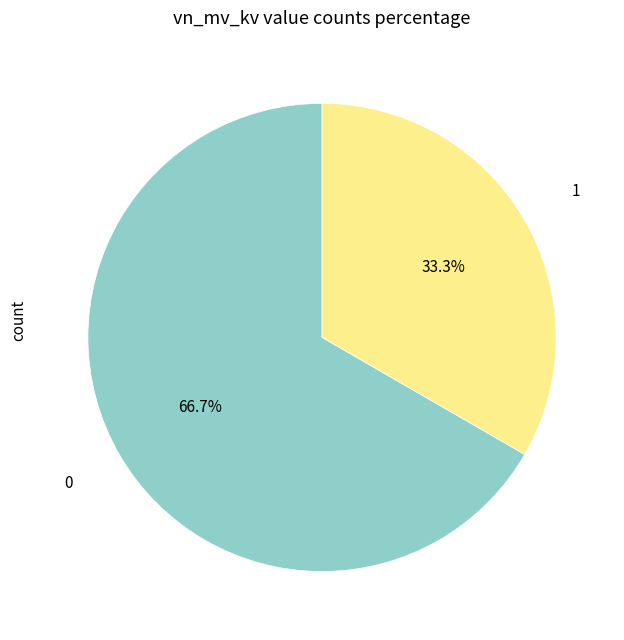

Is there any slice that represents more than half of the pie?

Yes